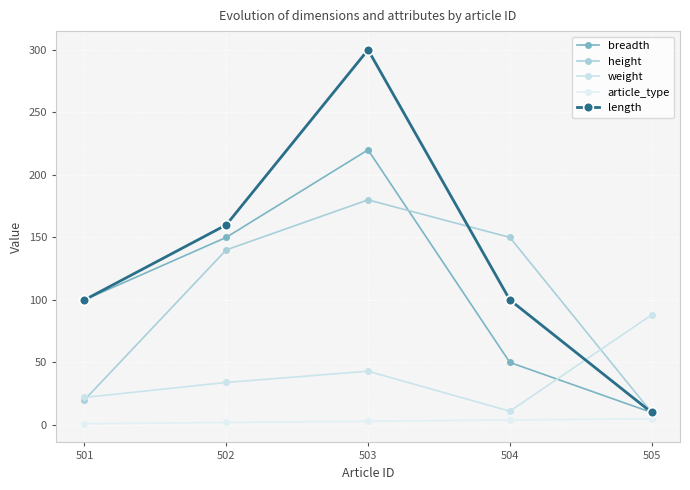

At which label does article_type reach its peak?

505